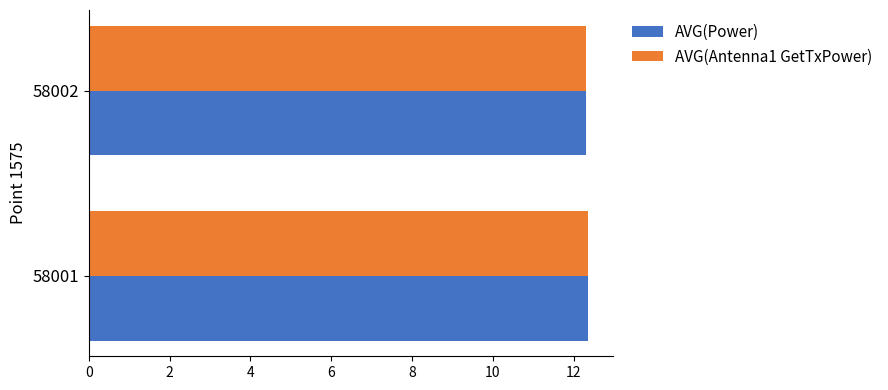

What is the total value across all series at 58002?

24.6